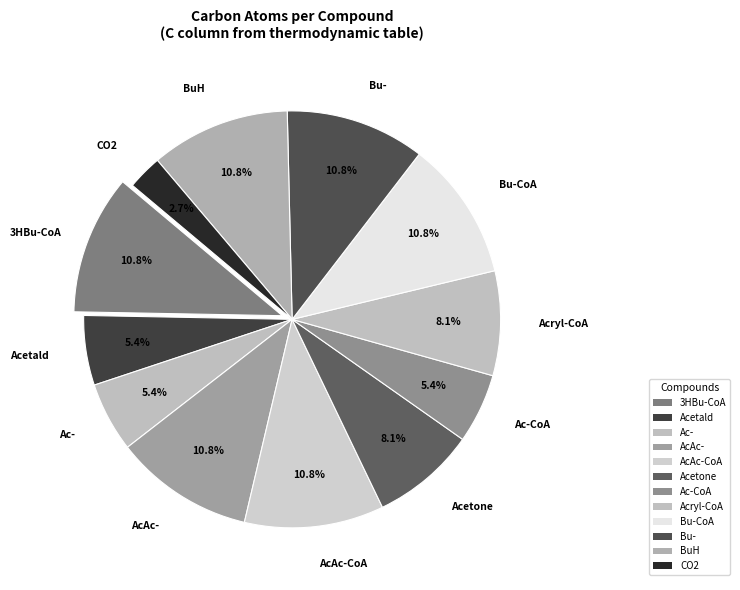

How many segments does this pie chart have?

12